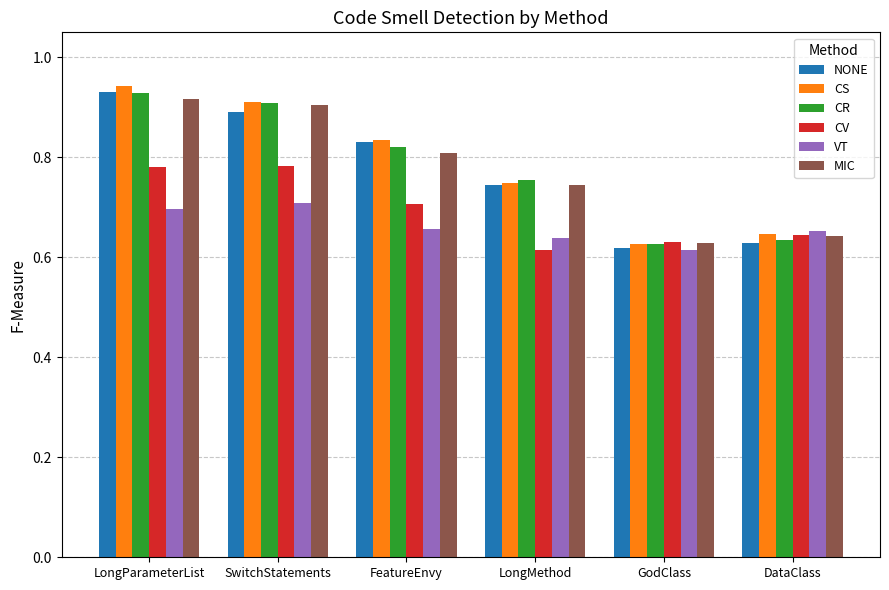

At which label does CS reach its peak?

LongParameterList